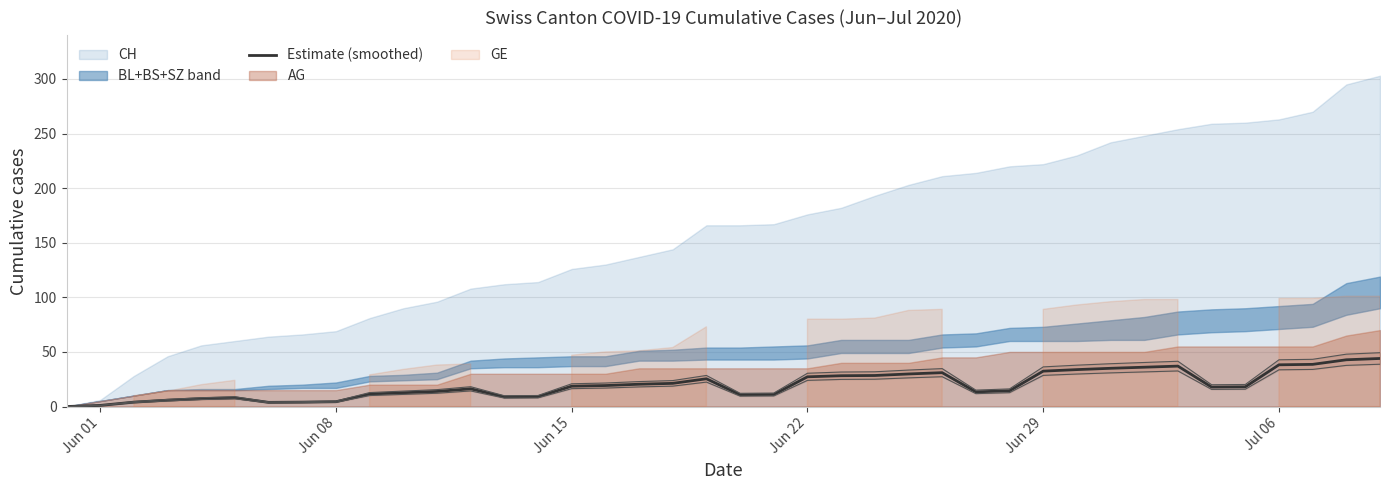

Is it true that Estimate (smoothed) equals 32.4 at Jun 29?

True